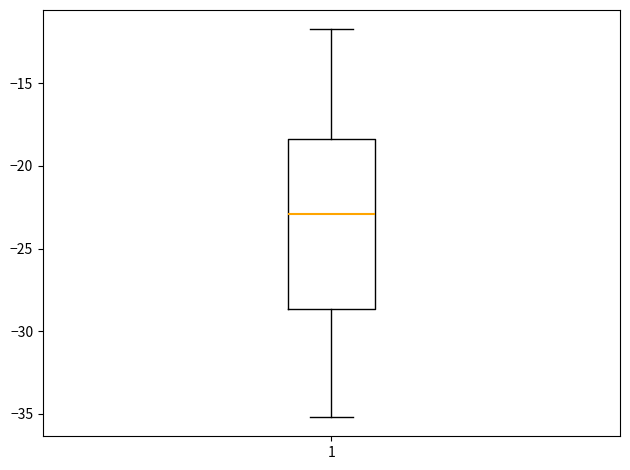

Where does the upper whisker of the box at x = 1 end on the y-axis? The values are not printed on the chart, so give them approximately, as read against the axis.

-11.5